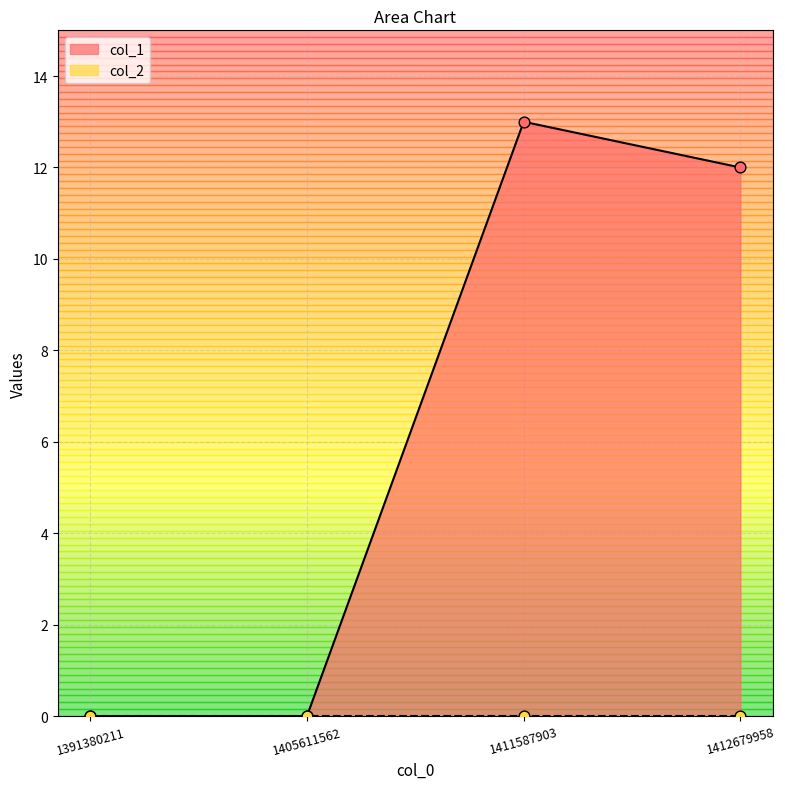

Approximately how many times larger is the value at 1412679958 compared to 1411587903?

0.9